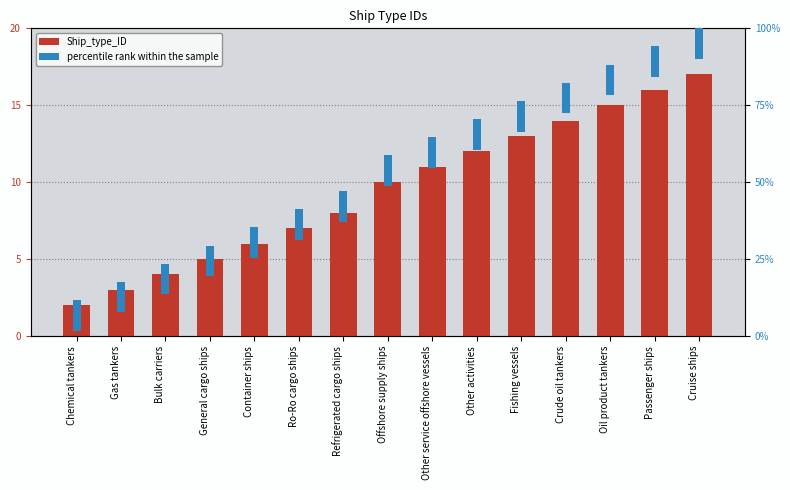

Reading left to right, transcribe all the data shown in this chart.

Ship_type_ID: 2	3	4	5	6	7	8	10	11	12	13	14	15	16	17
percentile rank within the sample: 2	2	2	2	2	2	2	2	2	2	2	2	2	2	2